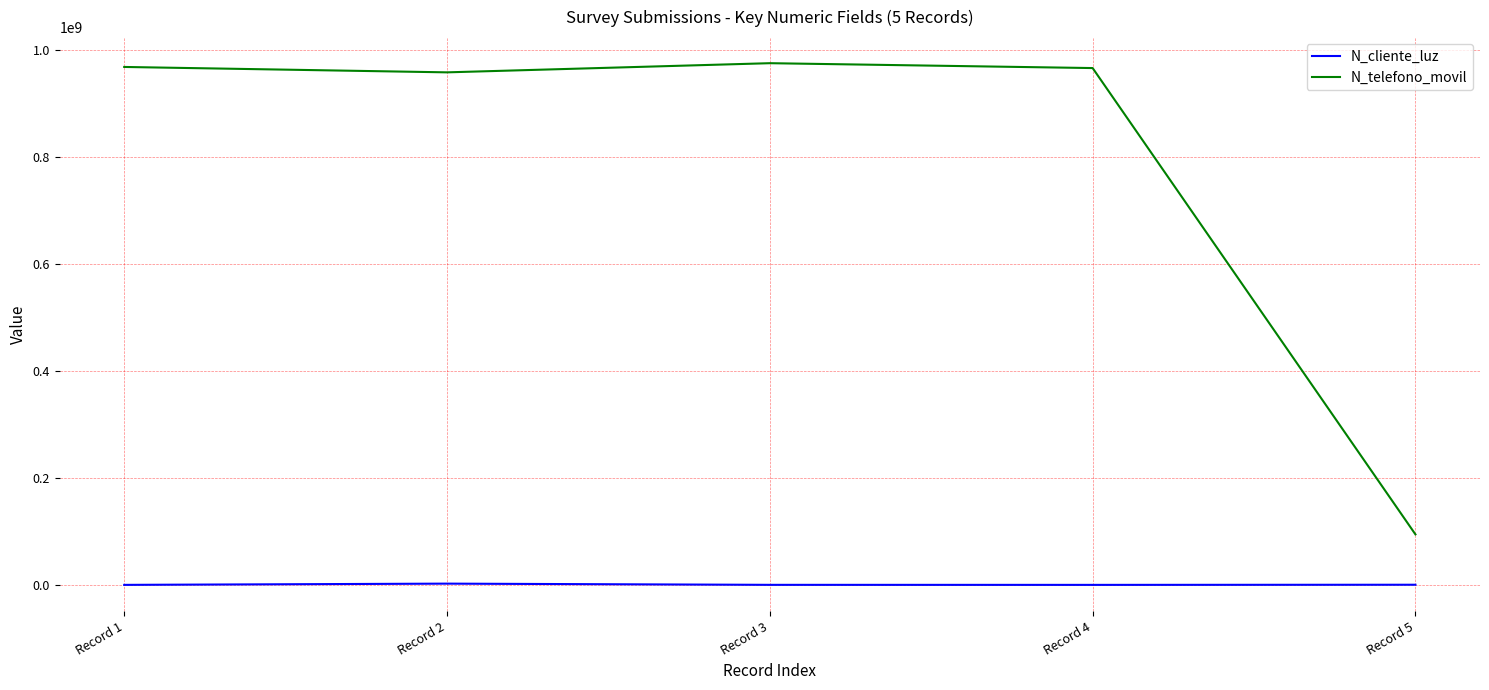

How many interior local valleys does the N_telefono_movil series have?

1